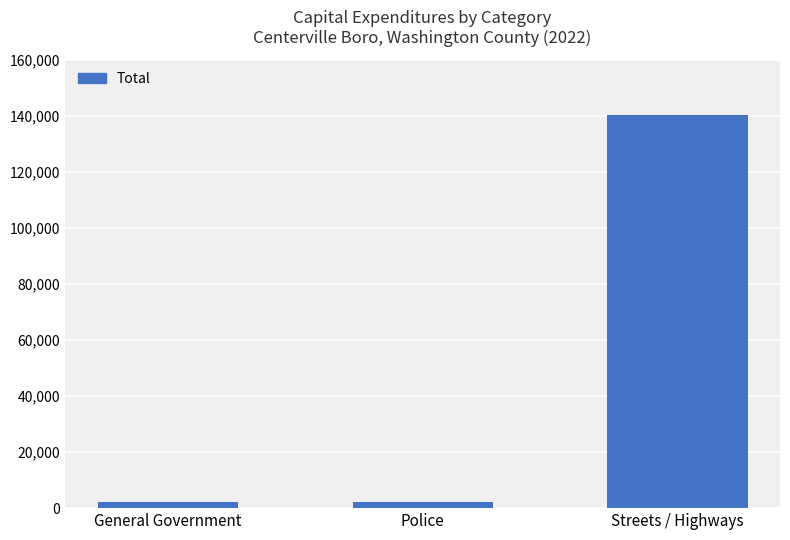

What is the value of the 2nd bar from the left?

2132